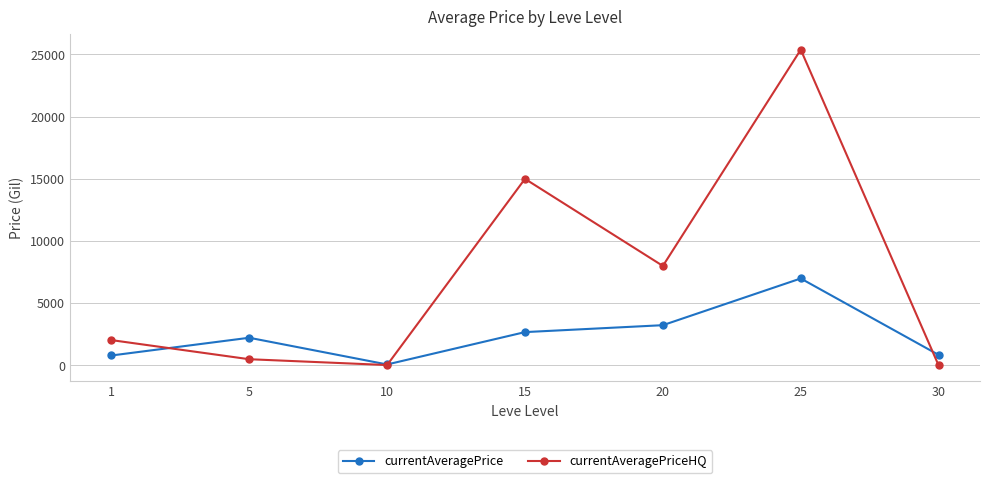

Rank the series by their average value, from highest to lowest.

currentAveragePriceHQ, currentAveragePrice